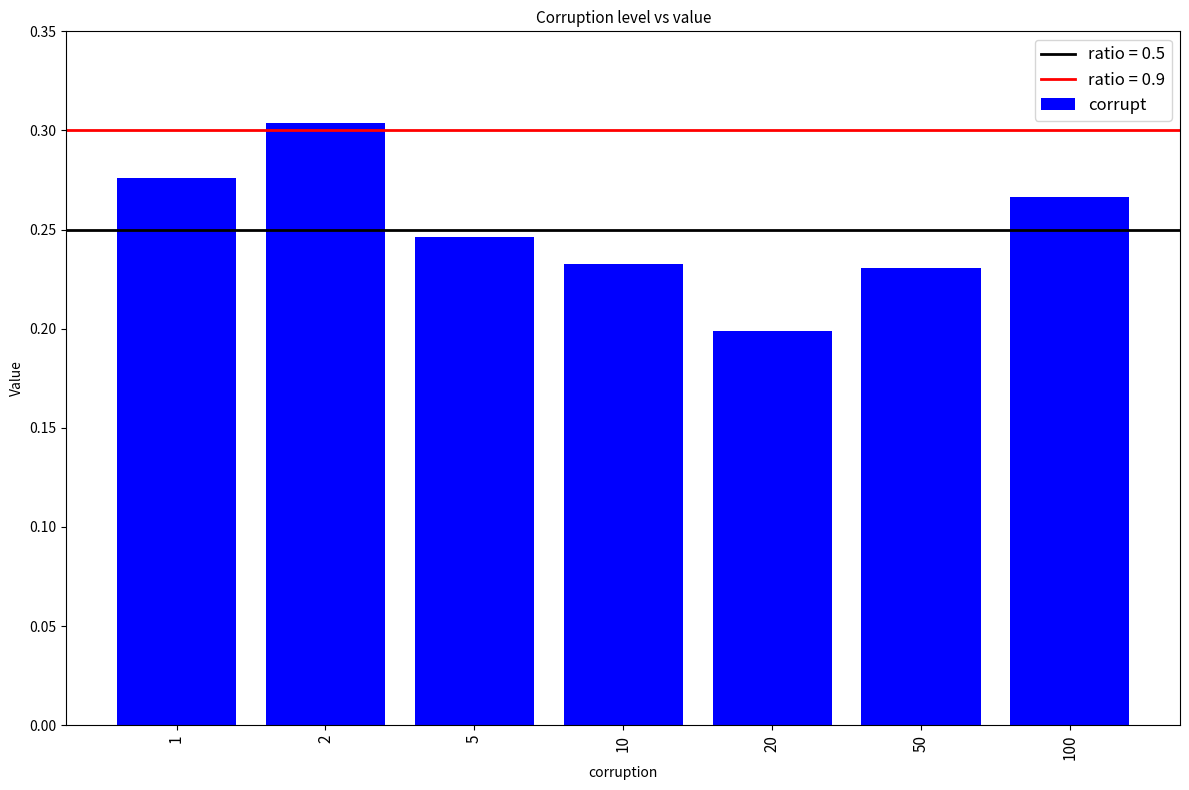

What is the sum of all values?

1.8